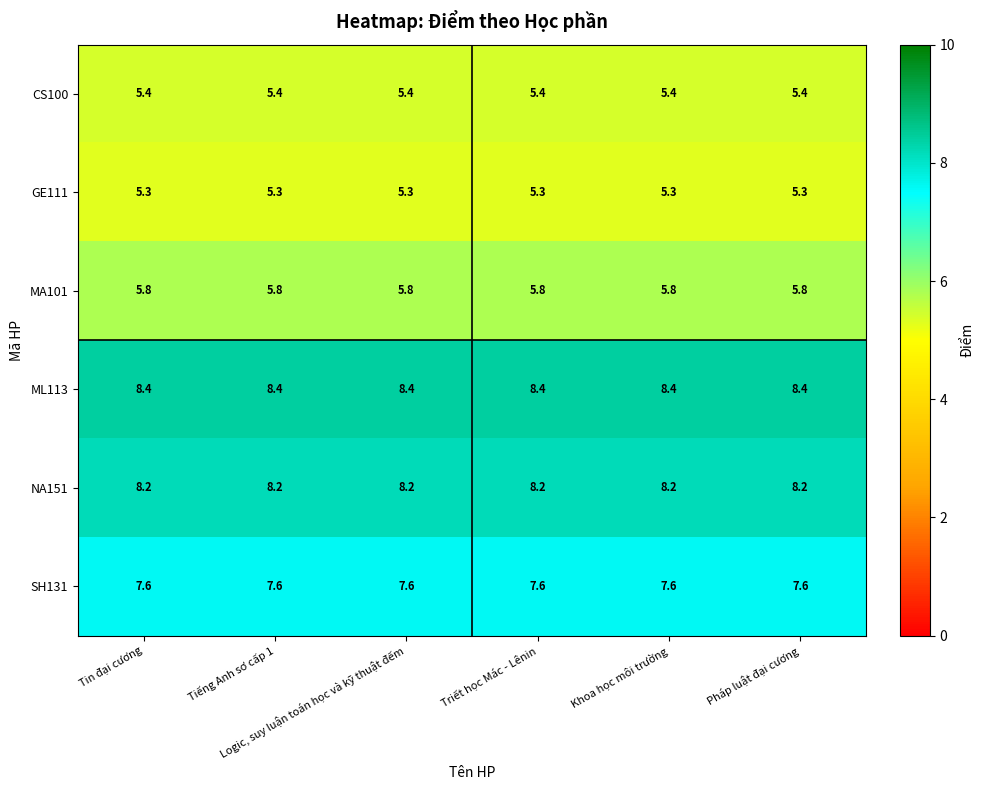

Which series has the largest total across all categories?

ML113